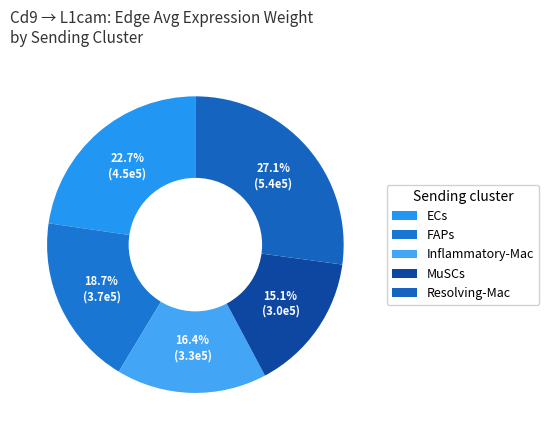

What is the change in value from FAPs to MuSCs?

-71672.4